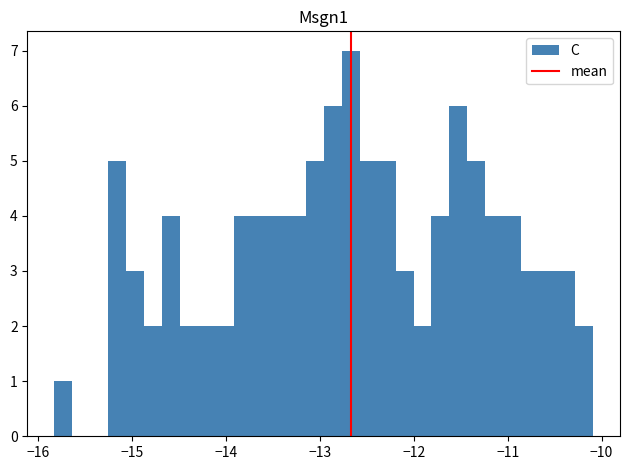

Around what value on the x-axis is the tallest bar? Give the approximate position of its centre, as read against the axis.

-12.7